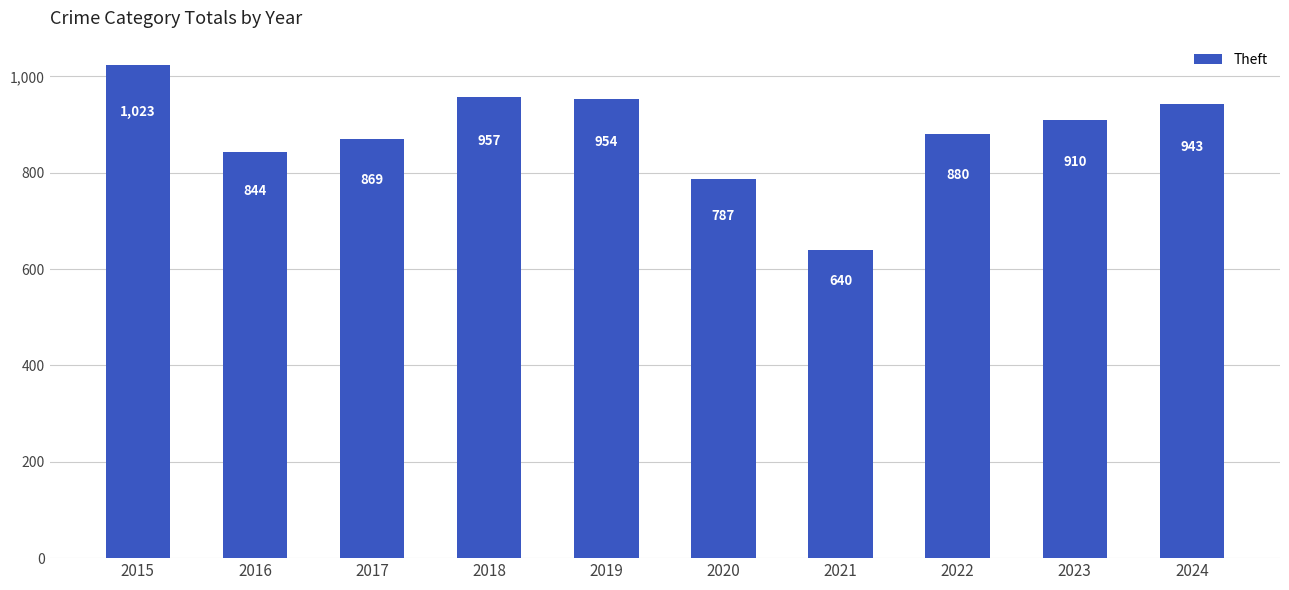

The value at 2021 is 640. True or false?

True